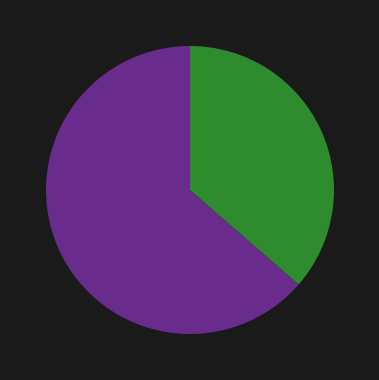

Is there any slice that represents more than half of the pie?

Yes